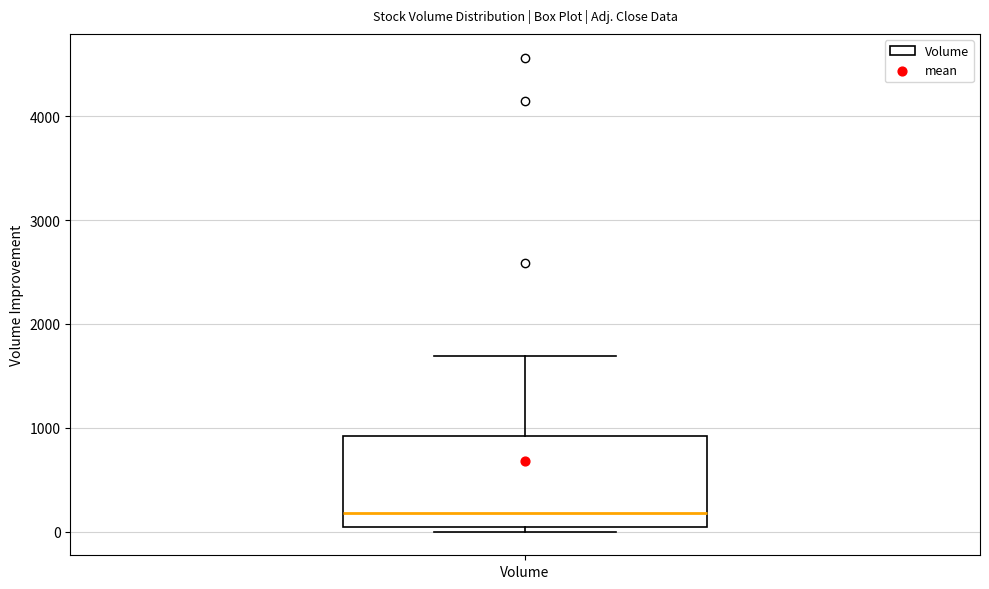

Where is the lower edge of the box for Volume on the y-axis? The values are not printed on the chart, so give them approximately, as read against the axis.

0